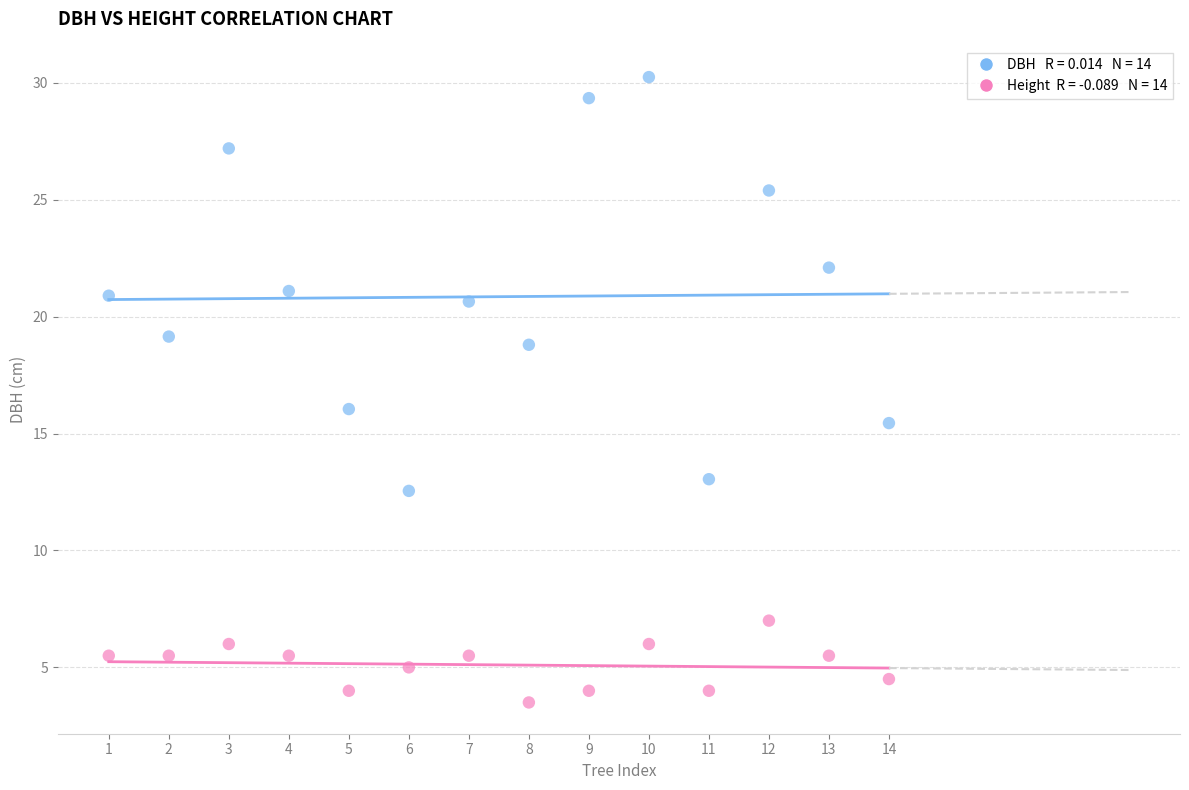

Across all data points, what is the range of X values (max minus min)?

13.0